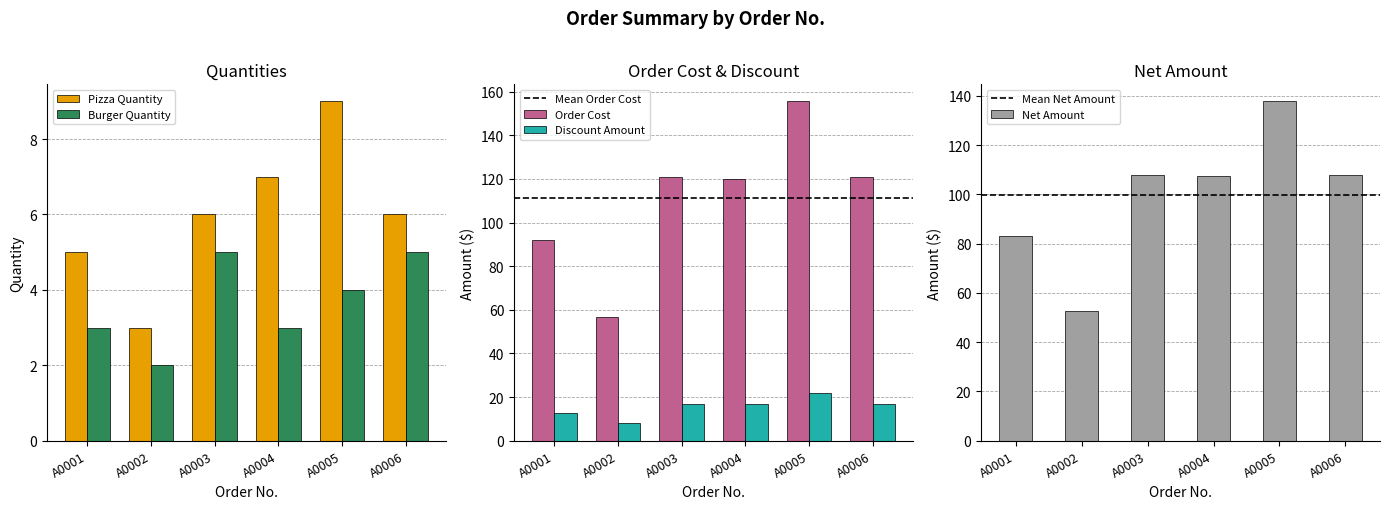

What is the value of the Net Amount bar at the 1st from the left?

83.3